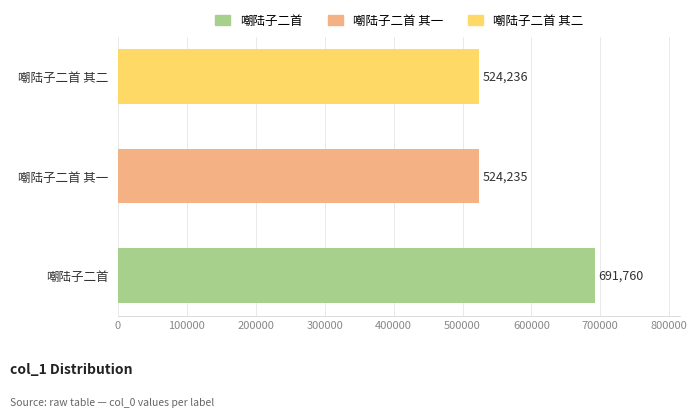

List the labels in order of value, smallest first.

嘲陆子二首 其一, 嘲陆子二首 其二, 嘲陆子二首